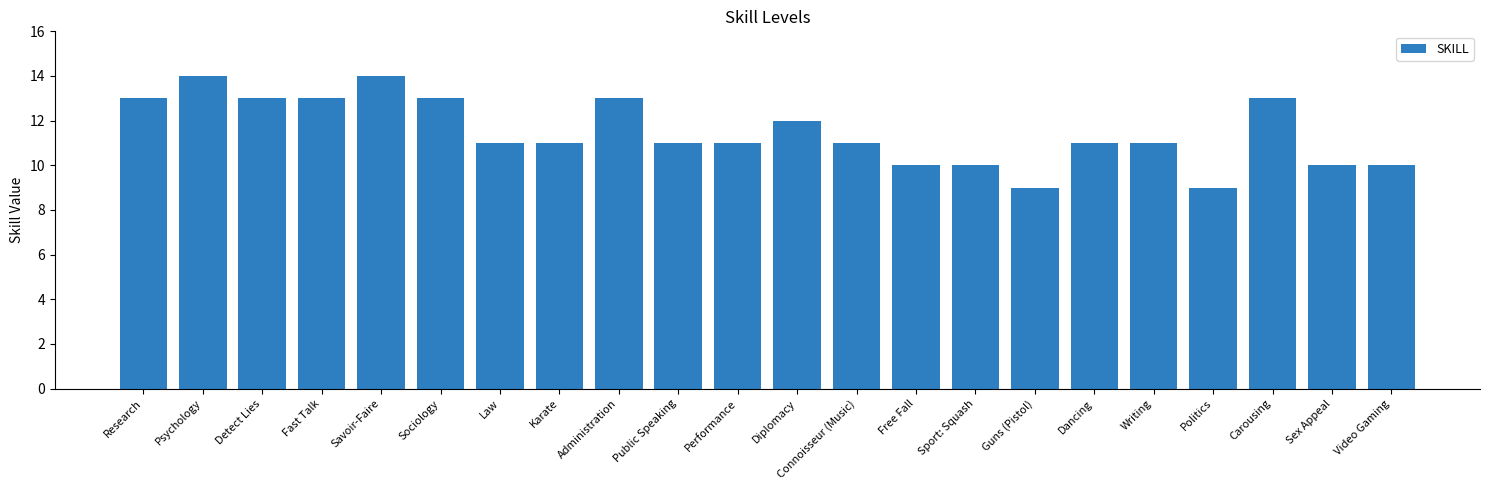

What is the ratio of the value at Law to the value at Public Speaking?

1.0